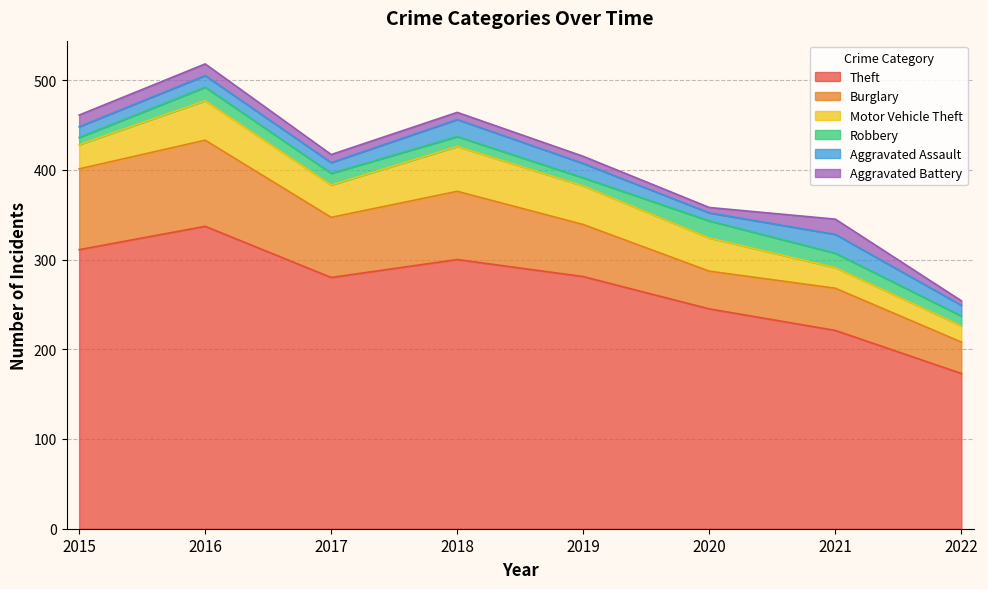

Does the chart display data point markers on the line(s)?

No